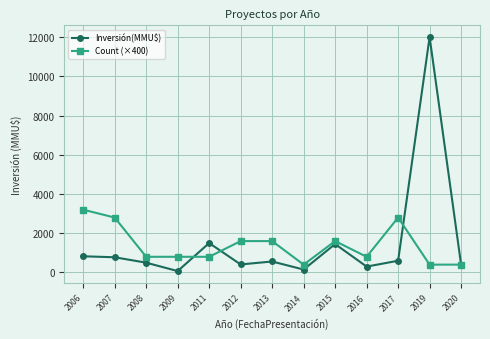

The value of Count (×400) at 2011 is 800. True or false?

True